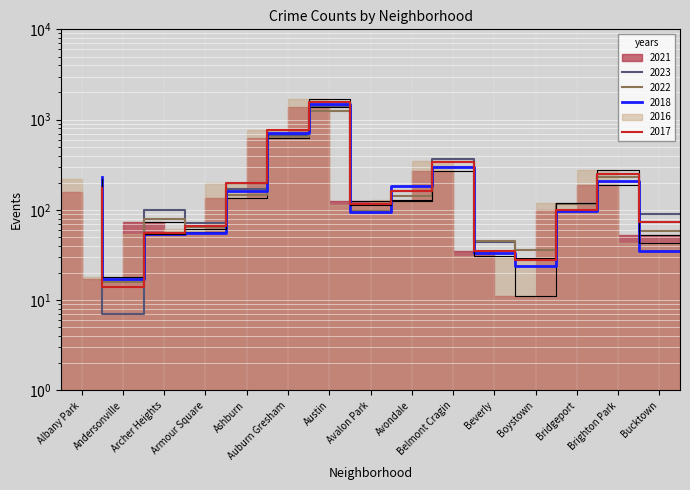

Rank the categories by 2022 value from lowest to highest.

Andersonville, Boystown, Beverly, Bucktown, Armour Square, Archer Heights, Avalon Park, Bridgeport, Avondale, Ashburn, Albany Park, Brighton Park, Belmont Cragin, Auburn Gresham, Austin